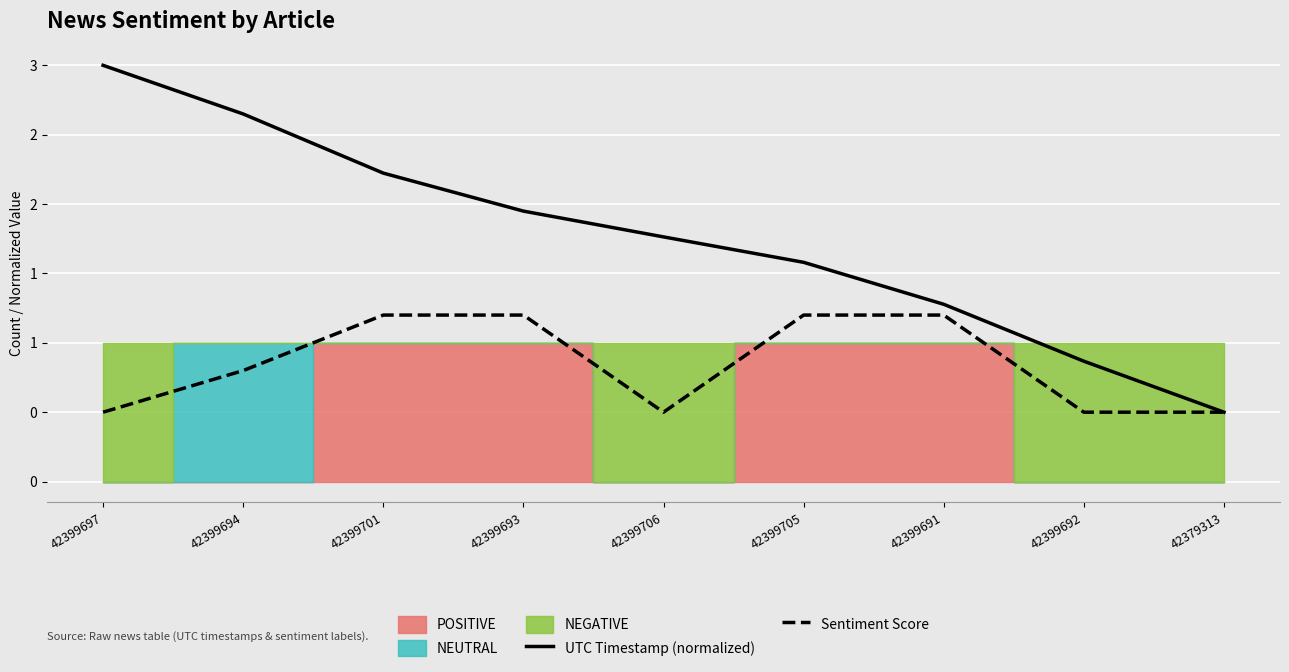

Which label corresponds to the largest value in the chart?

42399697